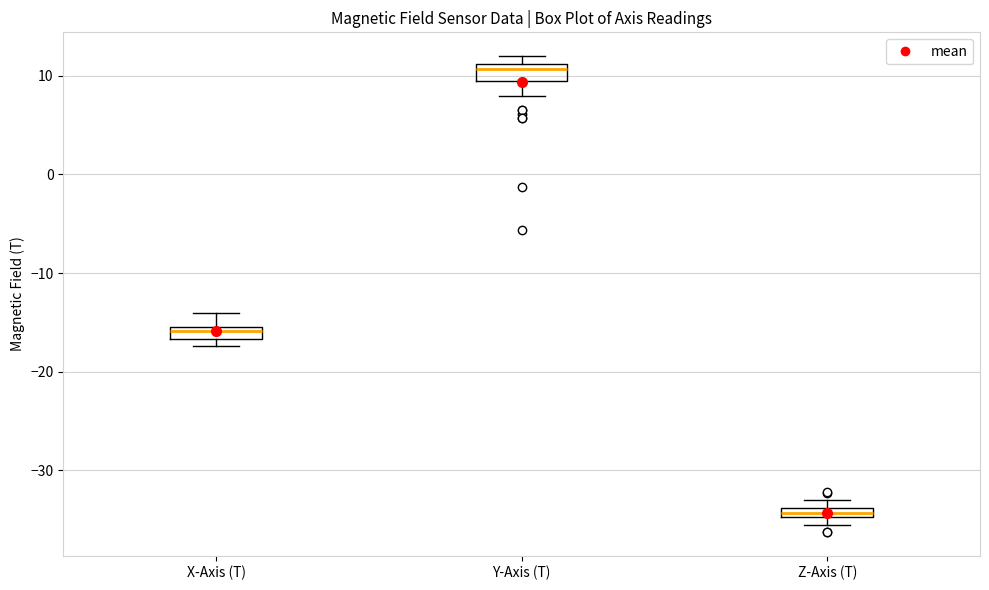

Where is the upper edge of the box for Z-Axis (T) on the y-axis? The values are not printed on the chart, so give them approximately, as read against the axis.

-34